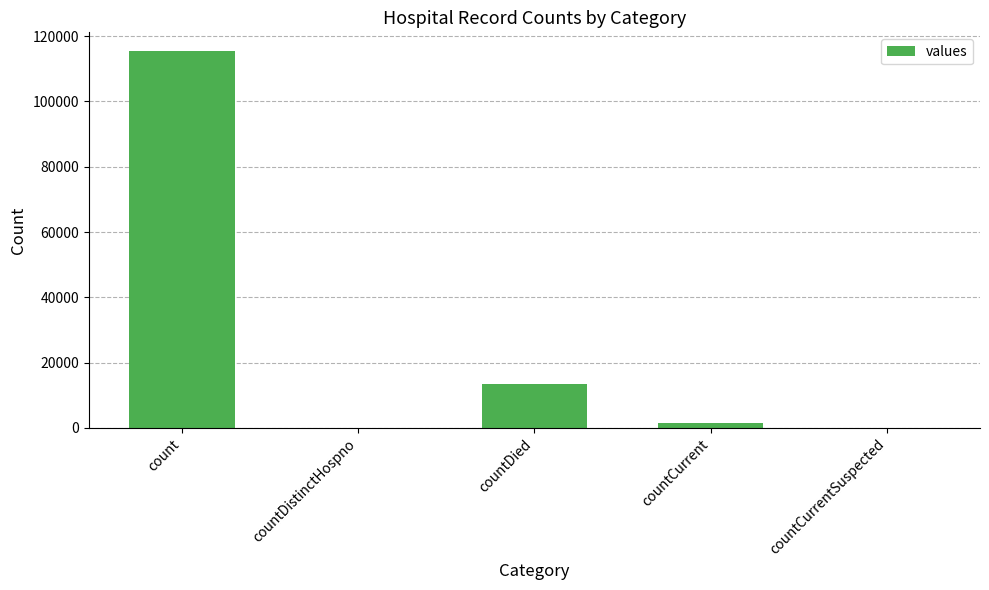

How many distinct data groups are displayed?

1